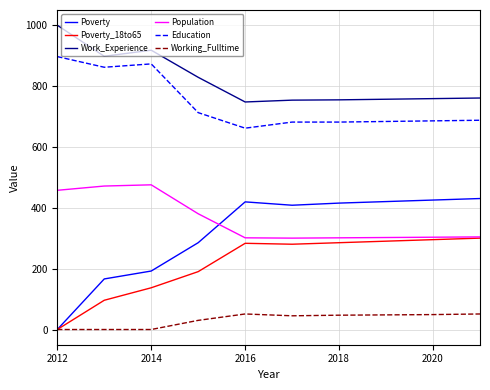

True or false: Poverty and Education intersect in this chart.

False